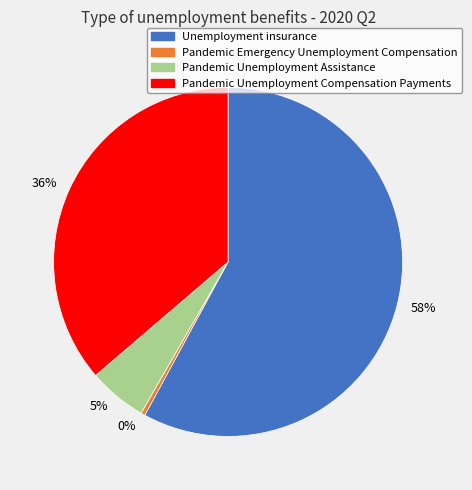

Count the number of slices in the pie.

4